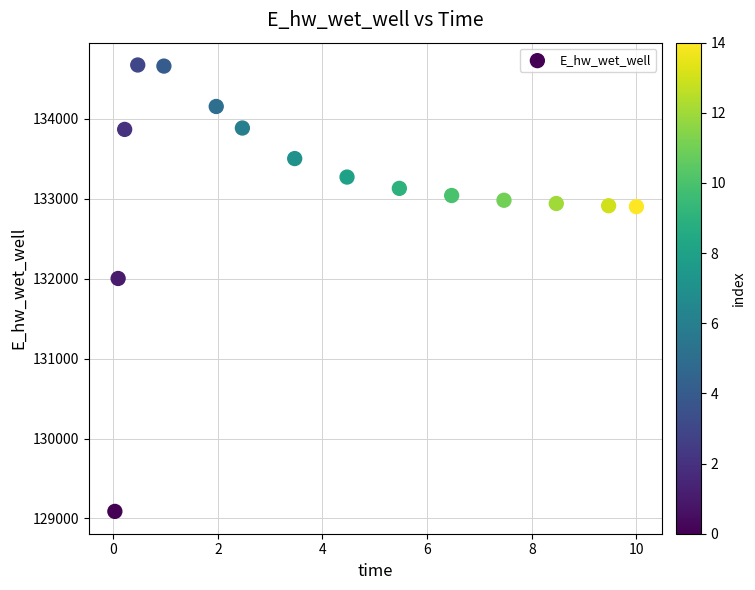

What Y value in the scatter plot is closest to 131881?

132003.2